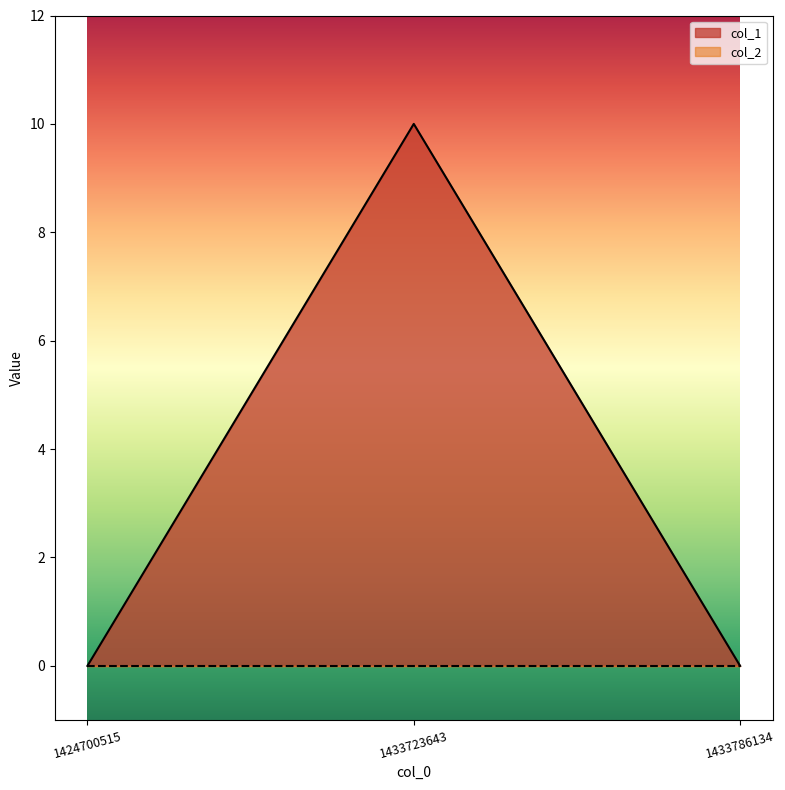

Rank the categories by value from lowest to highest.

1424700515, 1433786134, 1433723643